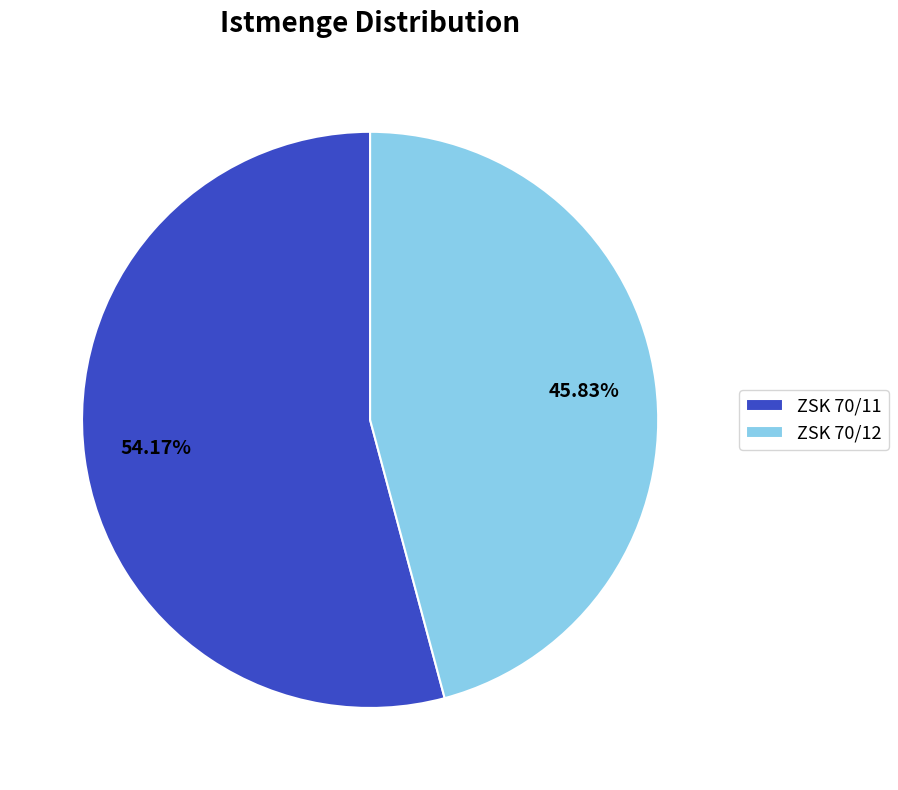

Which has a higher value, ZSK 70/12 or ZSK 70/11?

ZSK 70/11